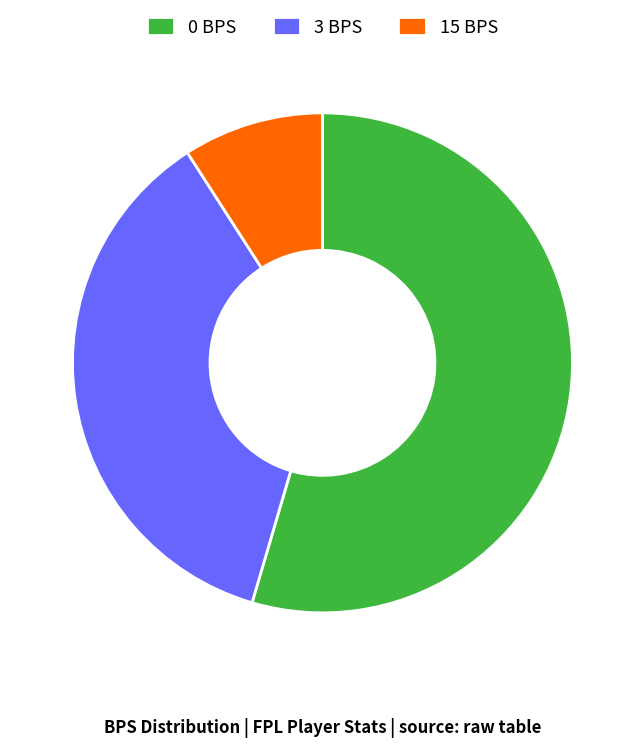

The 3 BPS slice represents 30% of the pie. True or false?

False